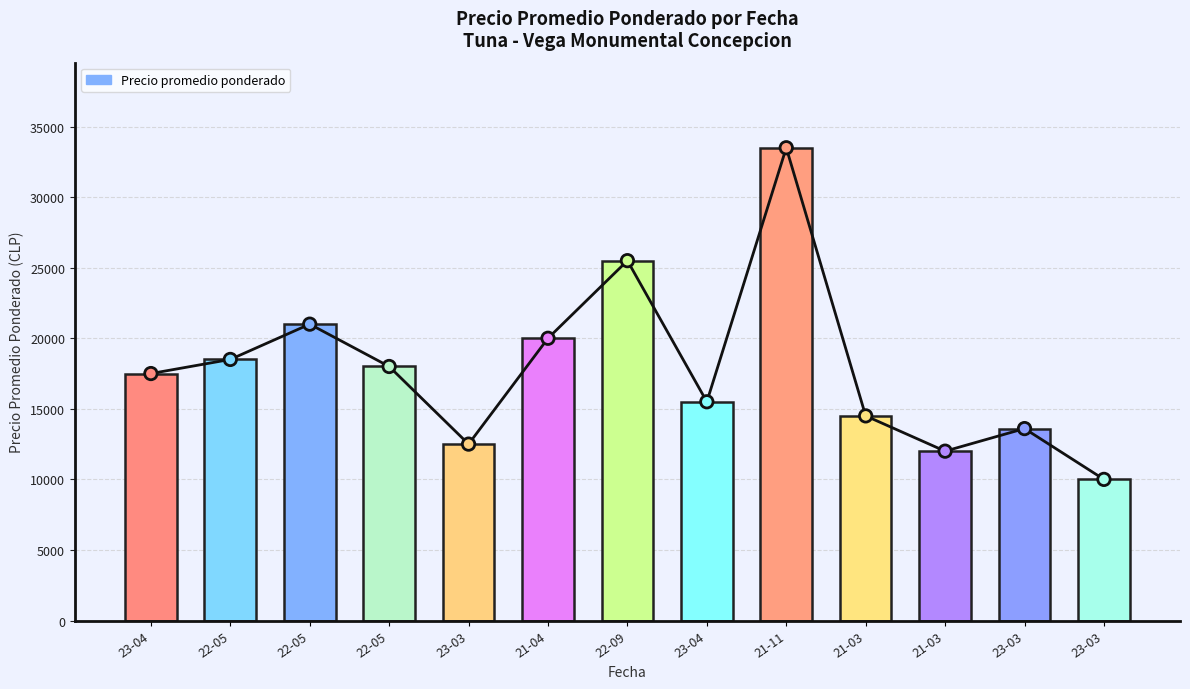

What is the change in value from 23-04 to 21-03?

-5500